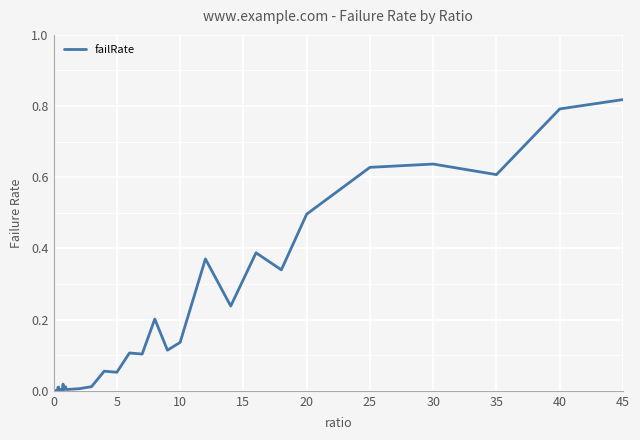

Which category has the highest value across all series?

45